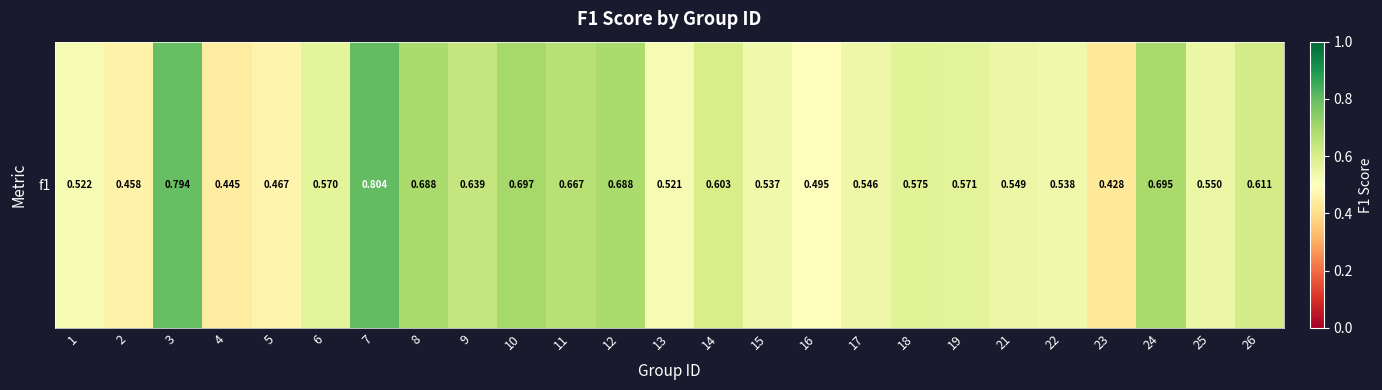

Which category has the lowest value across all series?

23